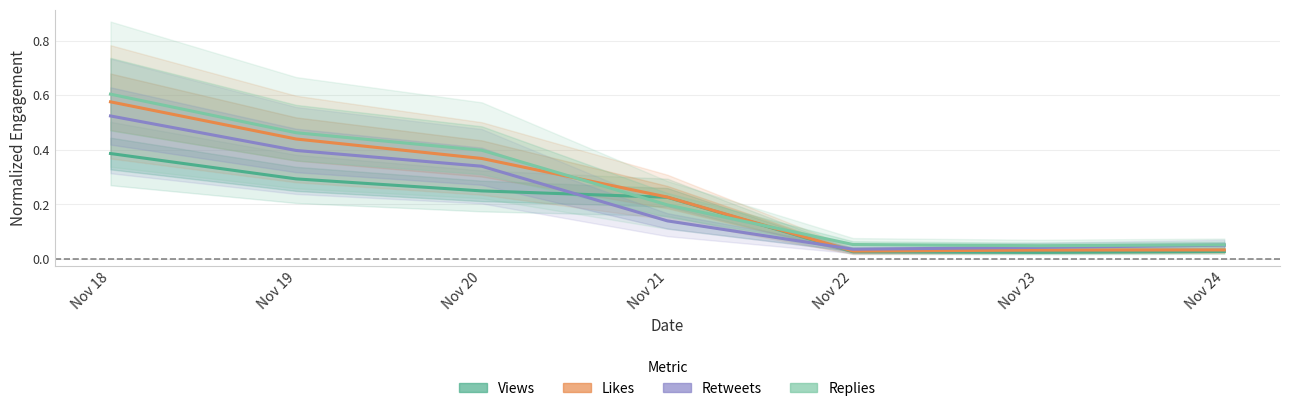

The Replies series shows 1.1 at Nov 18. True or false?

False